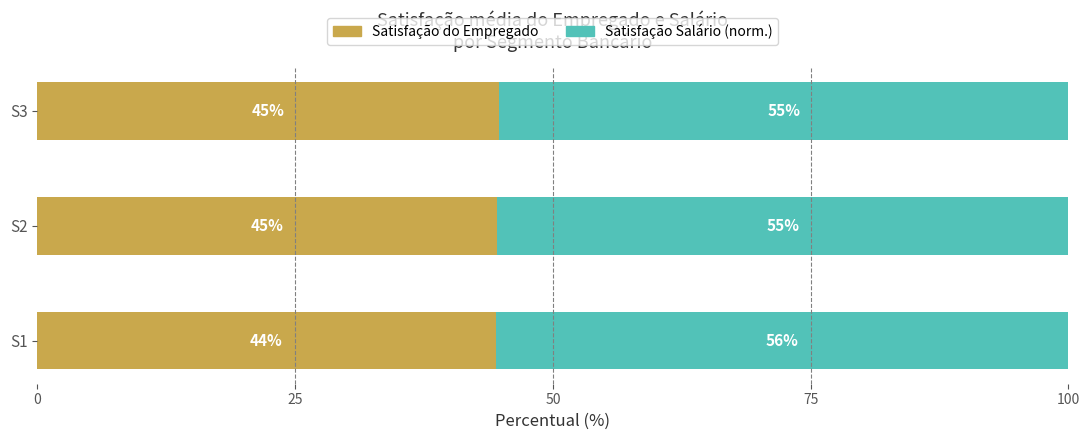

What are all the series names shown in the legend?

Satisfação do Empregado, Satisfação Salário (norm.)